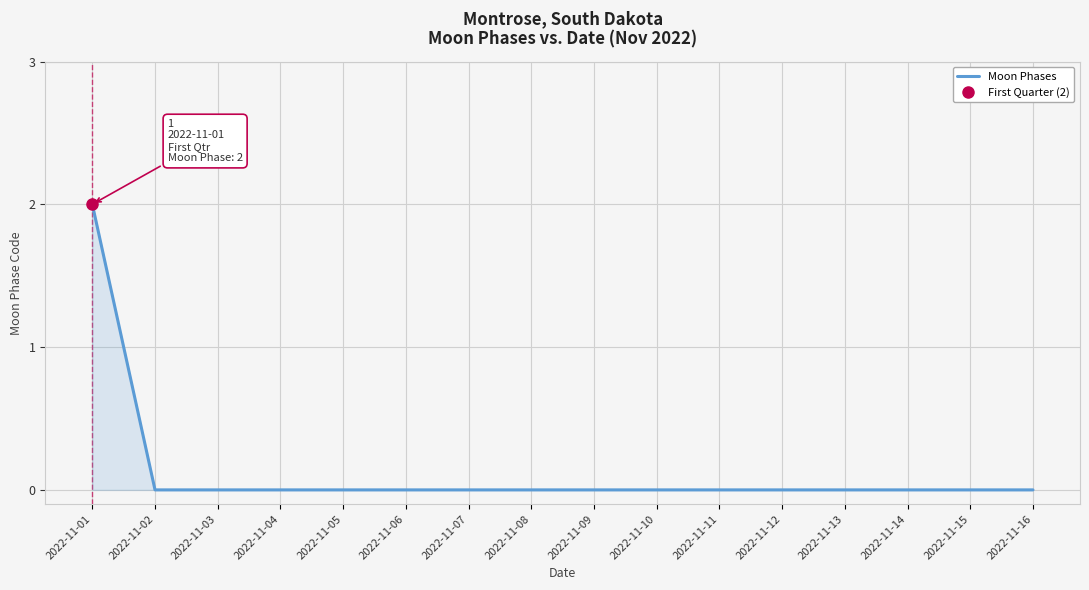

List the labels in order of value, smallest first.

2022-11-02, 2022-11-03, 2022-11-04, 2022-11-05, 2022-11-06, 2022-11-07, 2022-11-08, 2022-11-09, 2022-11-10, 2022-11-11, 2022-11-12, 2022-11-13, 2022-11-14, 2022-11-15, 2022-11-16, 2022-11-01